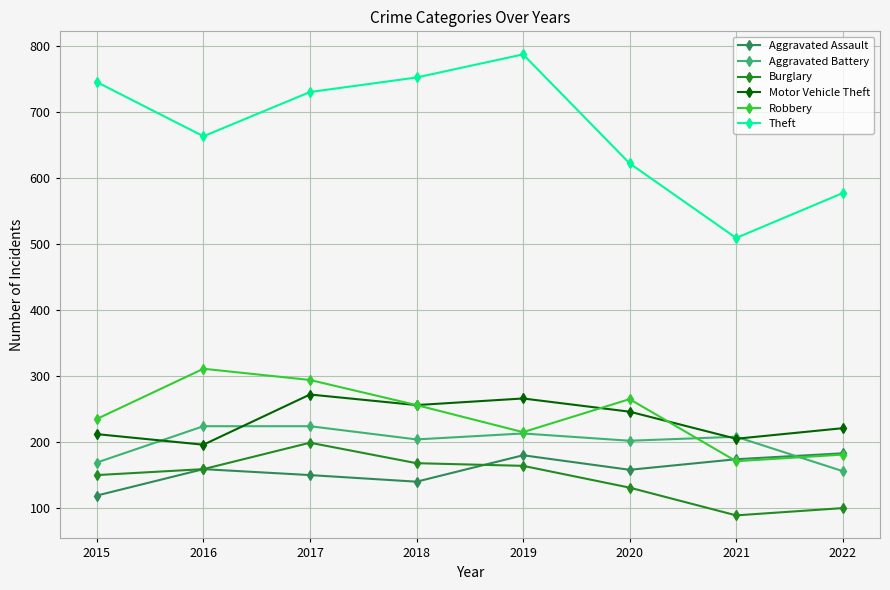

Is the value of Aggravated Battery at 2020 greater than the value of Aggravated Assault at 2018?

Yes